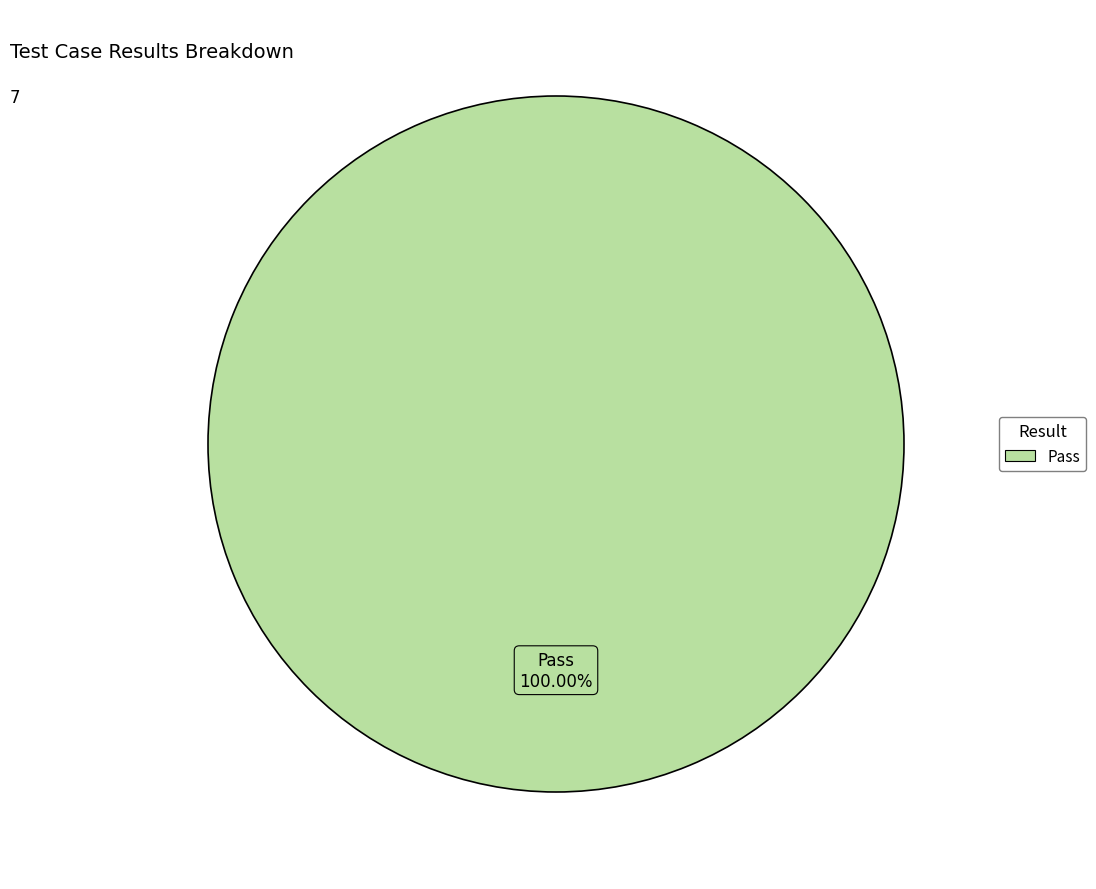

Is there any slice that represents more than half of the pie?

Yes